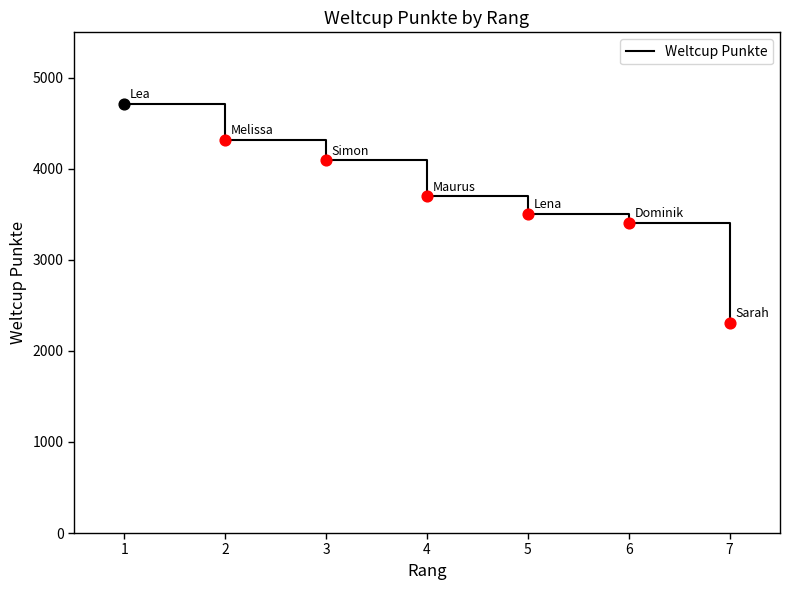

Which has a higher value, 5 or 7?

5